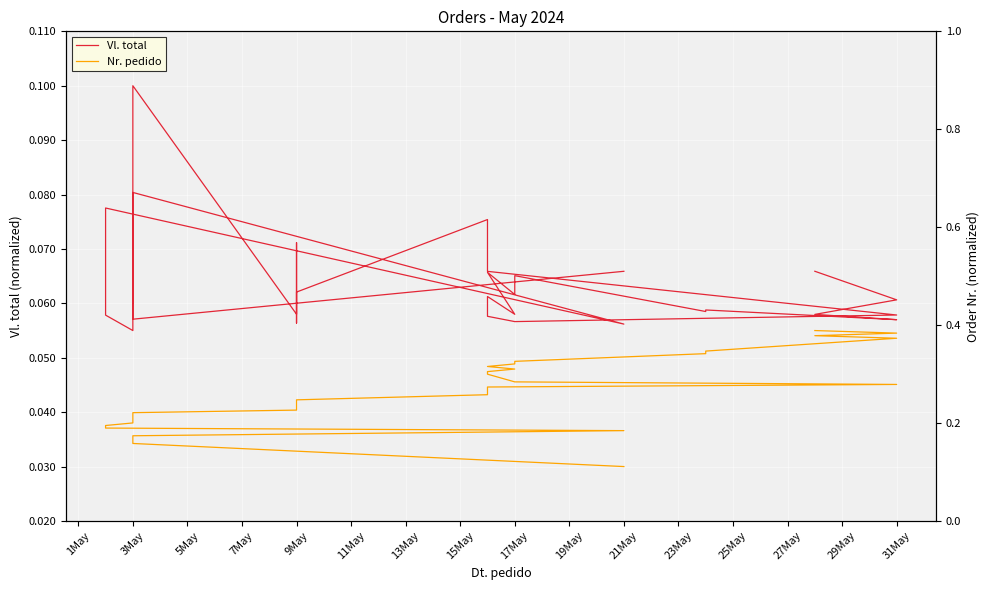

Is this an area chart (filled region under the line)?

No